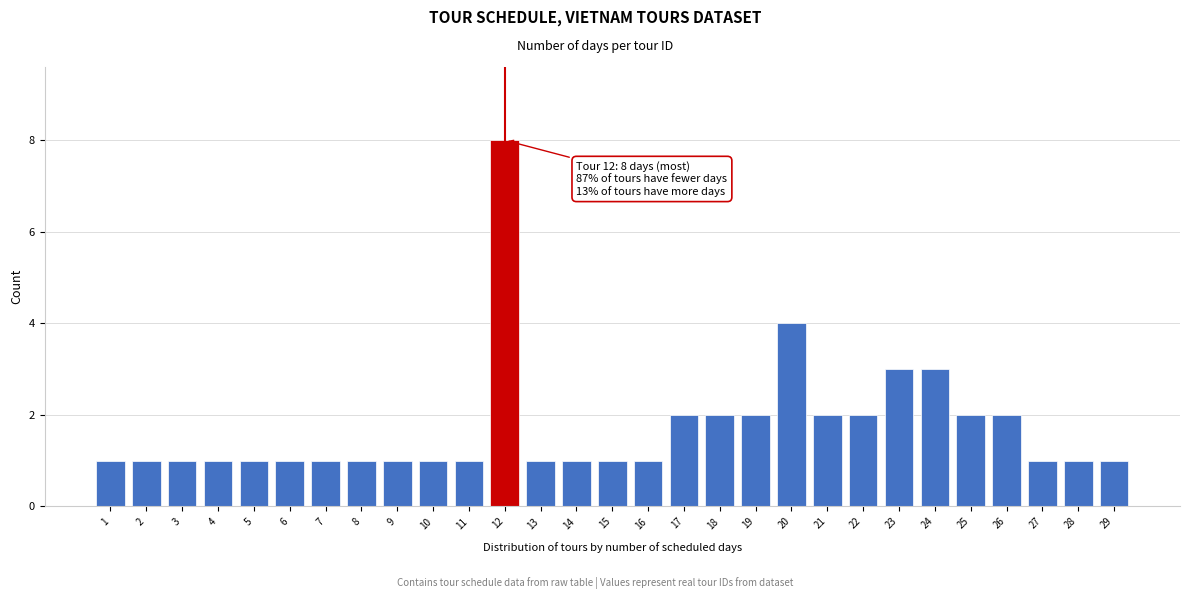

Reading left to right, extract all data points from this chart.

1=1	2=1	3=1	4=1	5=1	6=1	7=1	8=1	9=1	10=1	11=1	12=8	13=1	14=1	15=1	16=1	17=2	18=2	19=2	20=4	21=2	22=2	23=3	24=3	25=2	26=2	27=1	28=1	29=1